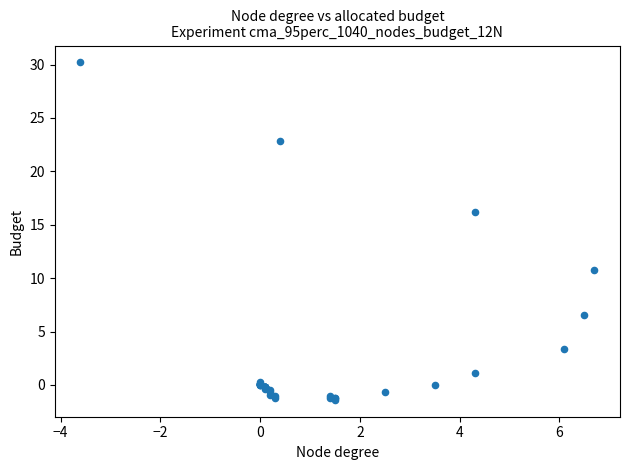

What Y value in the scatter plot is closest to 14?

16.2